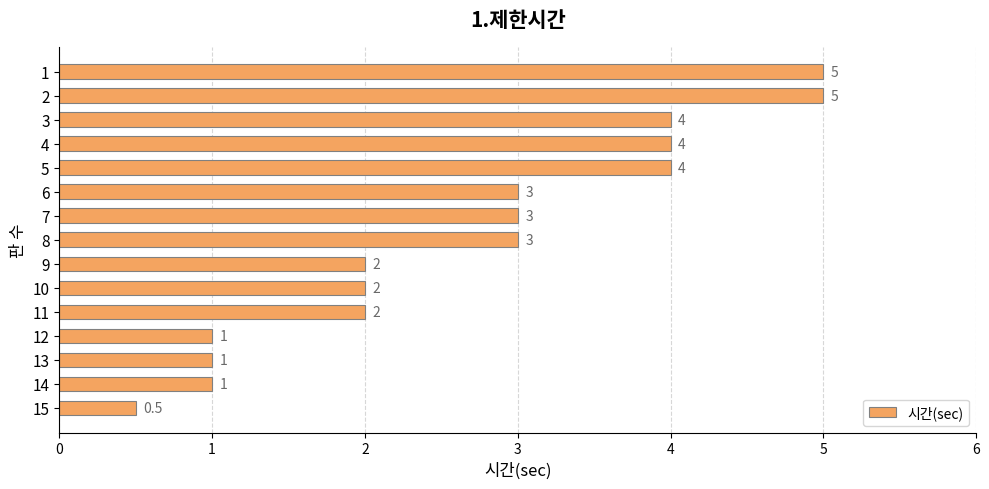

True or false: the data shows 1.1 at 5.

False